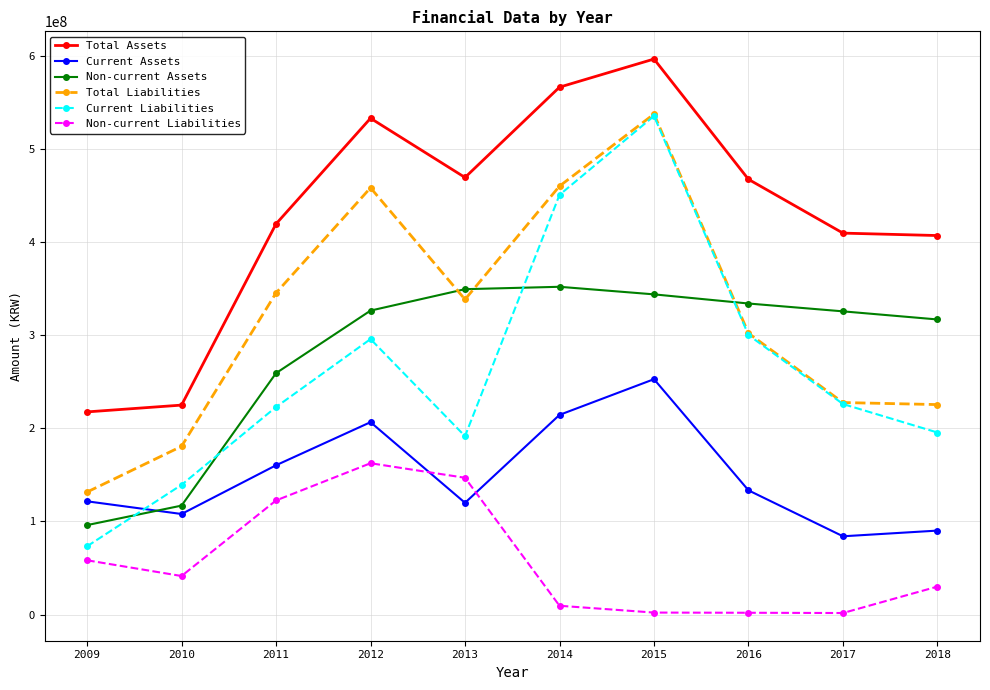

What is the difference between the Non-current Liabilities values at 2014 and 2016?

7525949